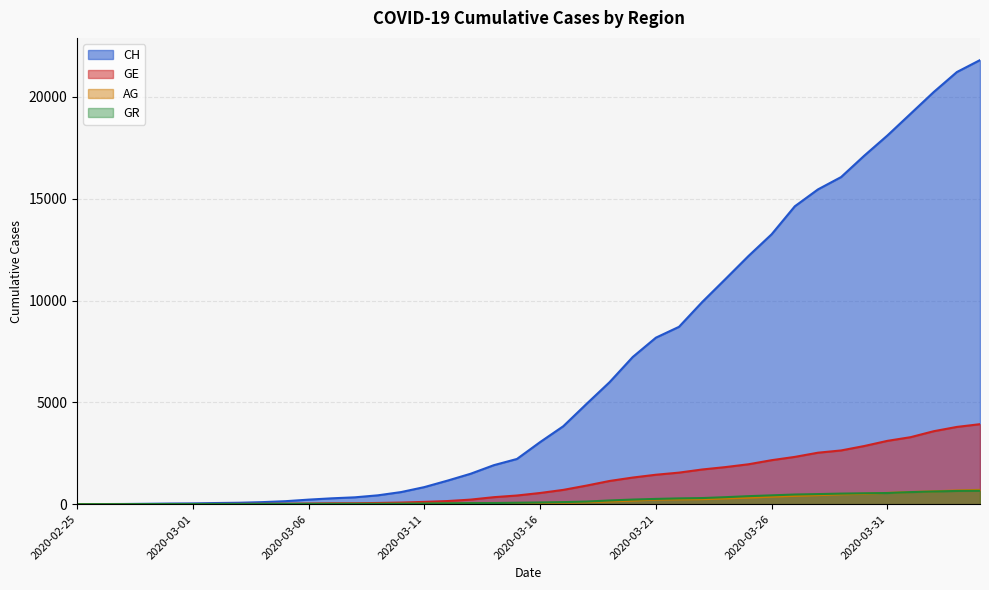

What position from the right is 2020-03-31?

5